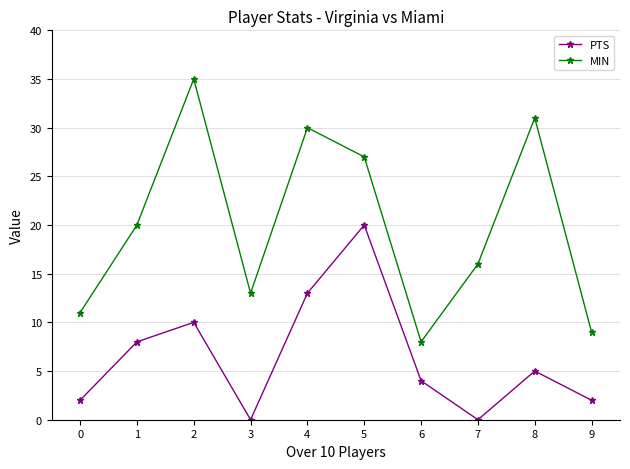

Reading left to right, extract all data points from this chart.

PTS: 0=2	1=8	2=10	3=0	4=13	5=20	6=4	7=0	8=5	9=2
MIN: 0=11	1=20	2=35	3=13	4=30	5=27	6=8	7=16	8=31	9=9